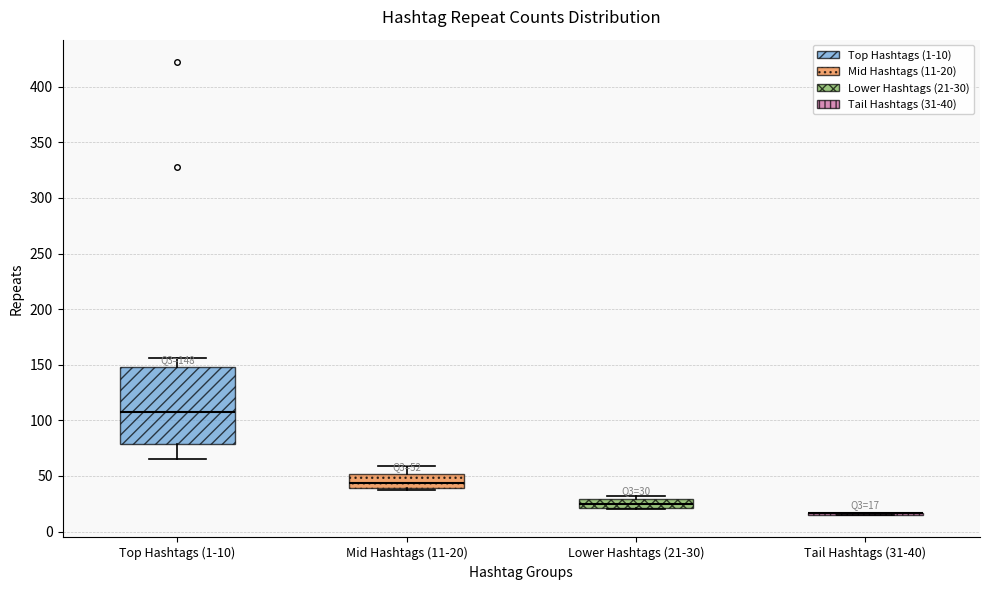

Which box is the tallest, from its lower edge to its upper edge?

Top Hashtags (1-10)